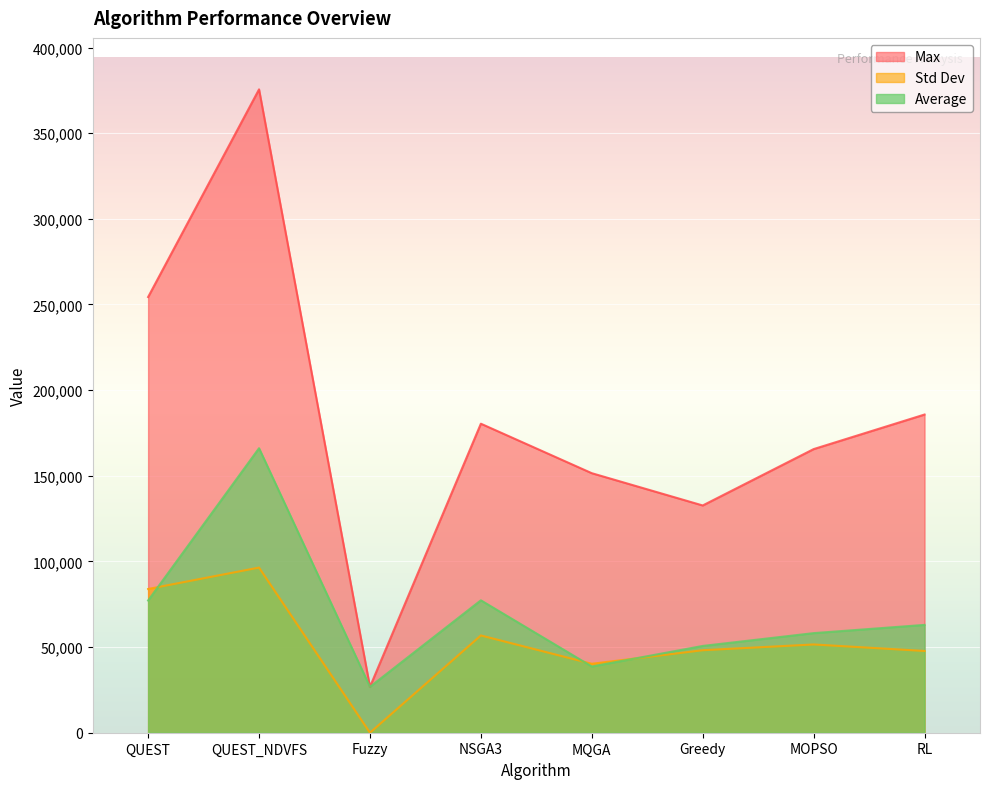

At QUEST, list the series in order from smallest to largest.

Average, Std Dev, Max